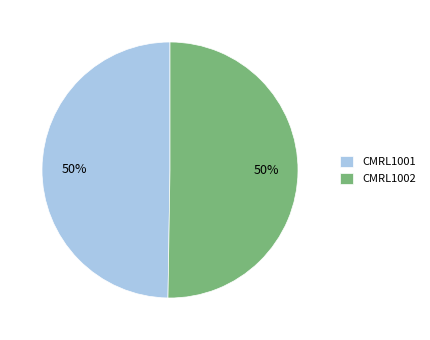

What is the ratio of the value at CMRL1001 to the value at CMRL1002?

1.0